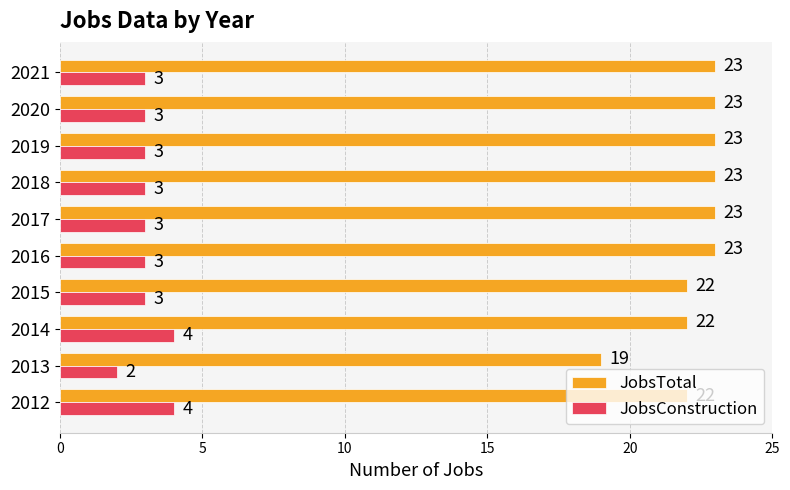

Is it true that JobsTotal equals 22 at 2015?

True